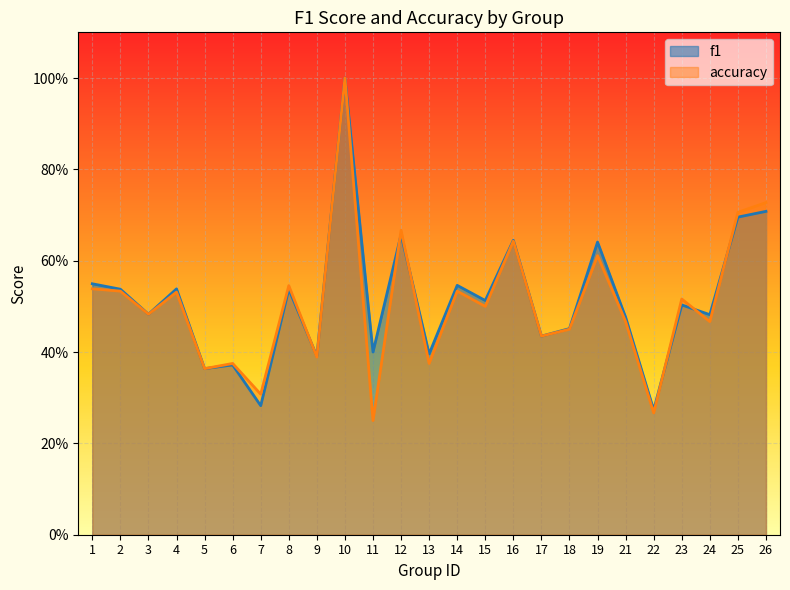

True or false: f1 and accuracy intersect in this chart.

True